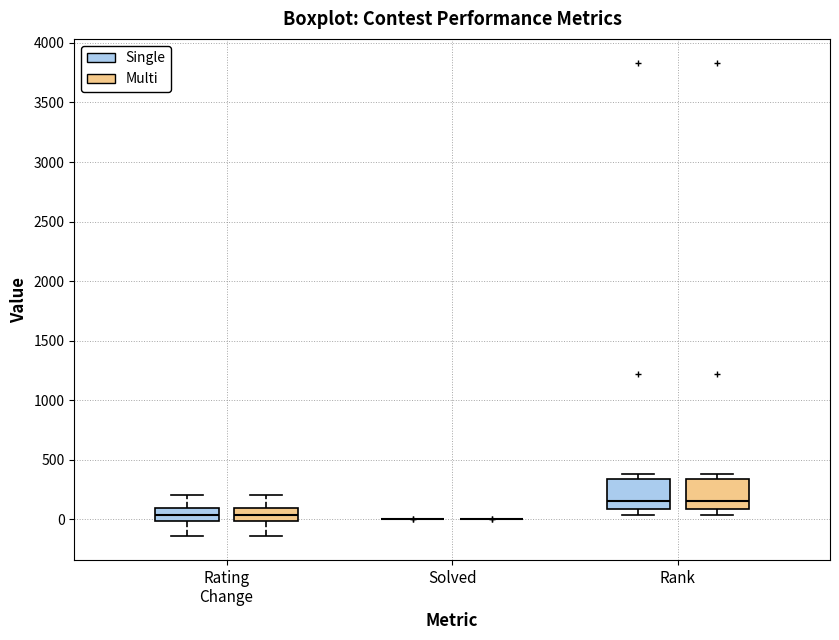

Reading left to right, transcribe this box plot: for each box, give where its median line is, the range the box spans, and where its two whiskers end, as read against the y-axis. The values are not printed on the chart, so give them approximately, as read against the axis.

Rating Change (Single): median 50, box 0 to 100, whiskers -150 to 200
Rating Change (Multi): median 50, box 0 to 100, whiskers -150 to 200
Solved (Single): box collapsed to a line at 0, whiskers 0 to 0
Solved (Multi): box collapsed to a line at 0, whiskers 0 to 0
Rank (Single): median 150, box 100 to 350, whiskers 50 to 400
Rank (Multi): median 150, box 100 to 350, whiskers 50 to 400